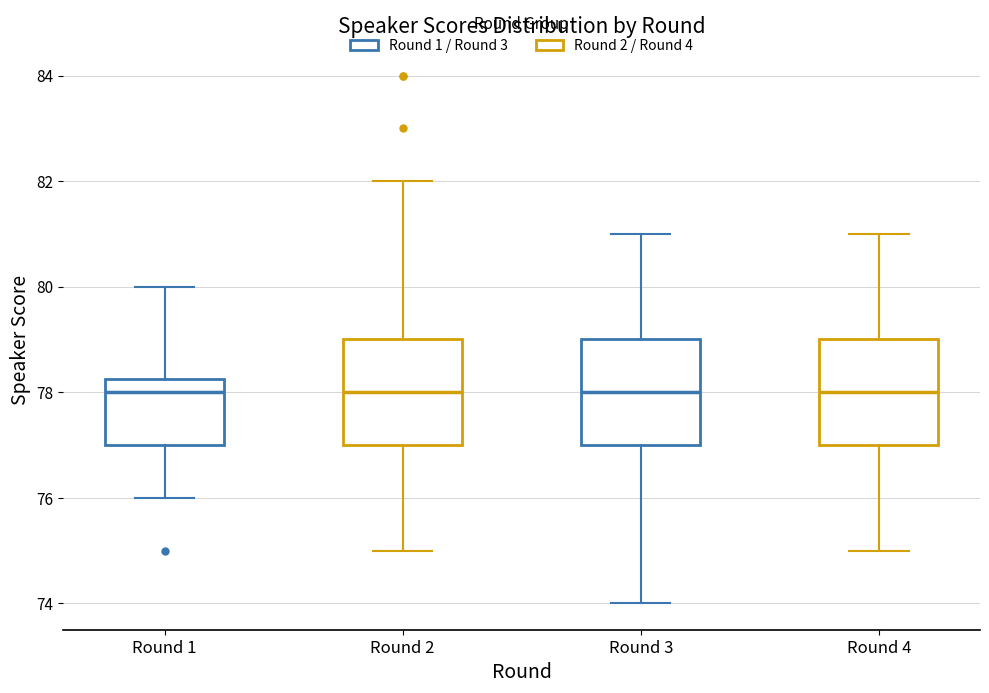

Reading left to right, transcribe this box plot: for each box, give where its median line is, the range the box spans, and where its two whiskers end, as read against the y-axis. The values are not printed on the chart, so give them approximately, as read against the axis.

Round 1: median 78.0, box 77.0 to 78.2, whiskers 76.0 to 80.0
Round 2: median 78.0, box 77.0 to 79.0, whiskers 75.0 to 82.0
Round 3: median 78.0, box 77.0 to 79.0, whiskers 74.0 to 81.0
Round 4: median 78.0, box 77.0 to 79.0, whiskers 75.0 to 81.0